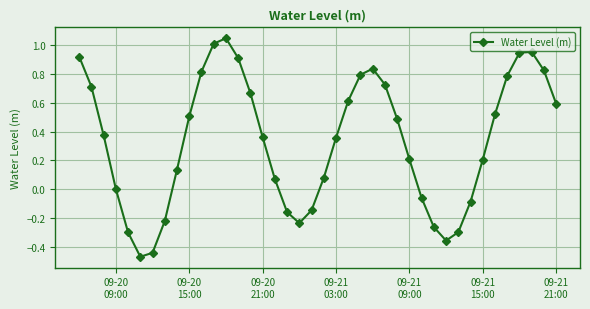

How many interior local valleys (lower than both neighbors) does the data have?

3